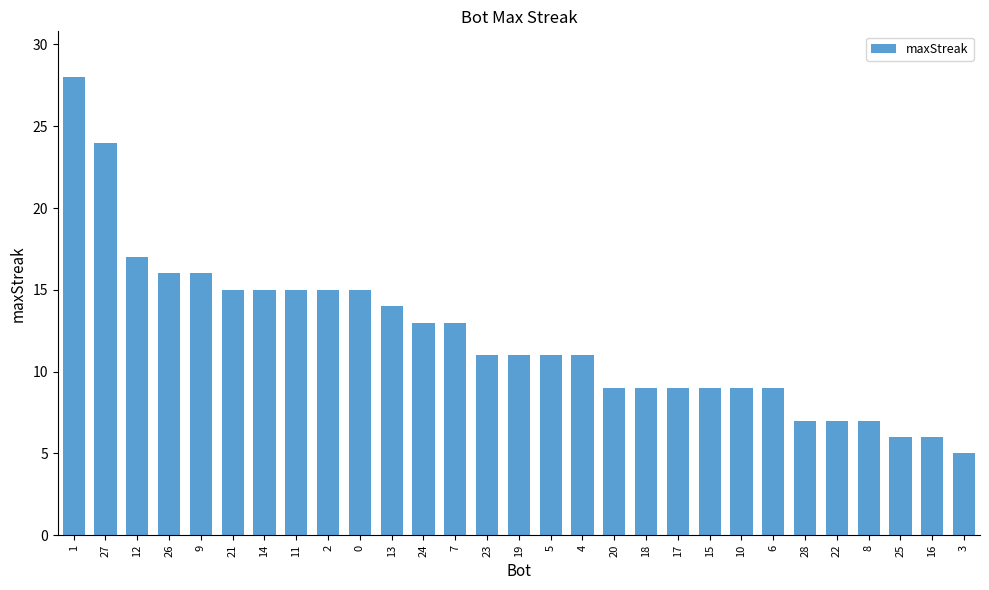

What is the difference between the maximum and minimum values?

23